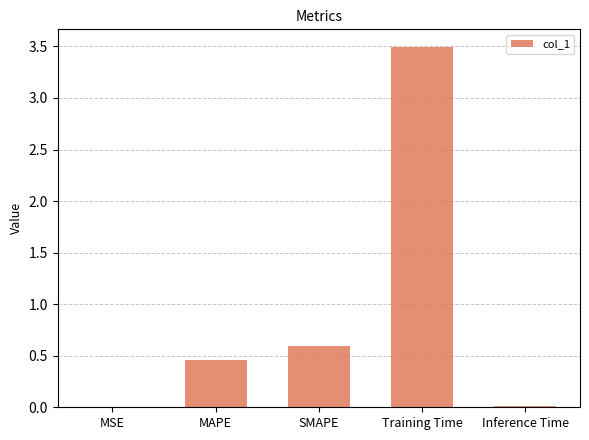

True or false: the data shows 0.0 at Inference Time.

True